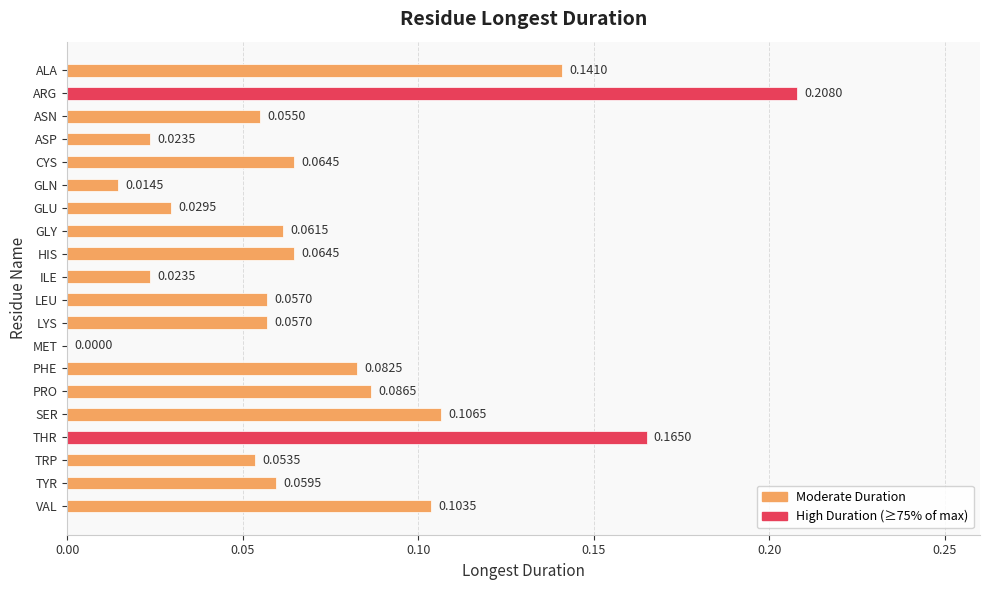

Which category has the highest value across all series?

ARG